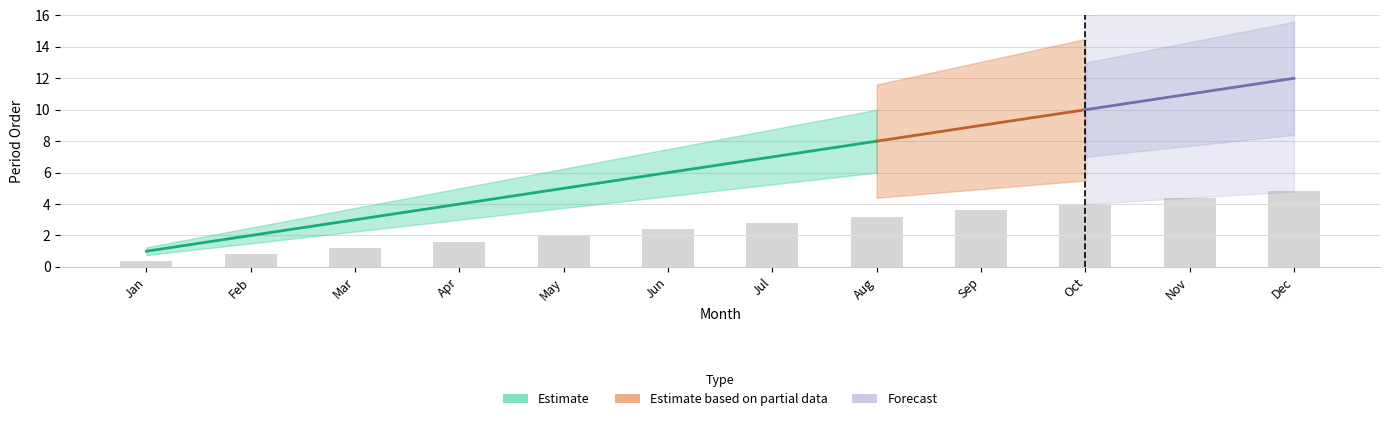

Does the chart contain stacked bars?

No